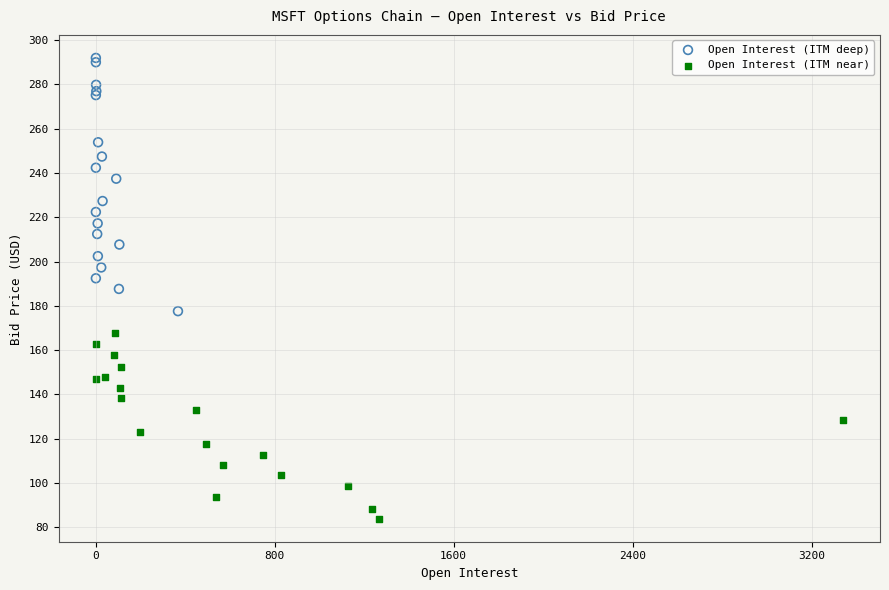

Which series contains the highest Y value?

Open Interest (ITM deep)